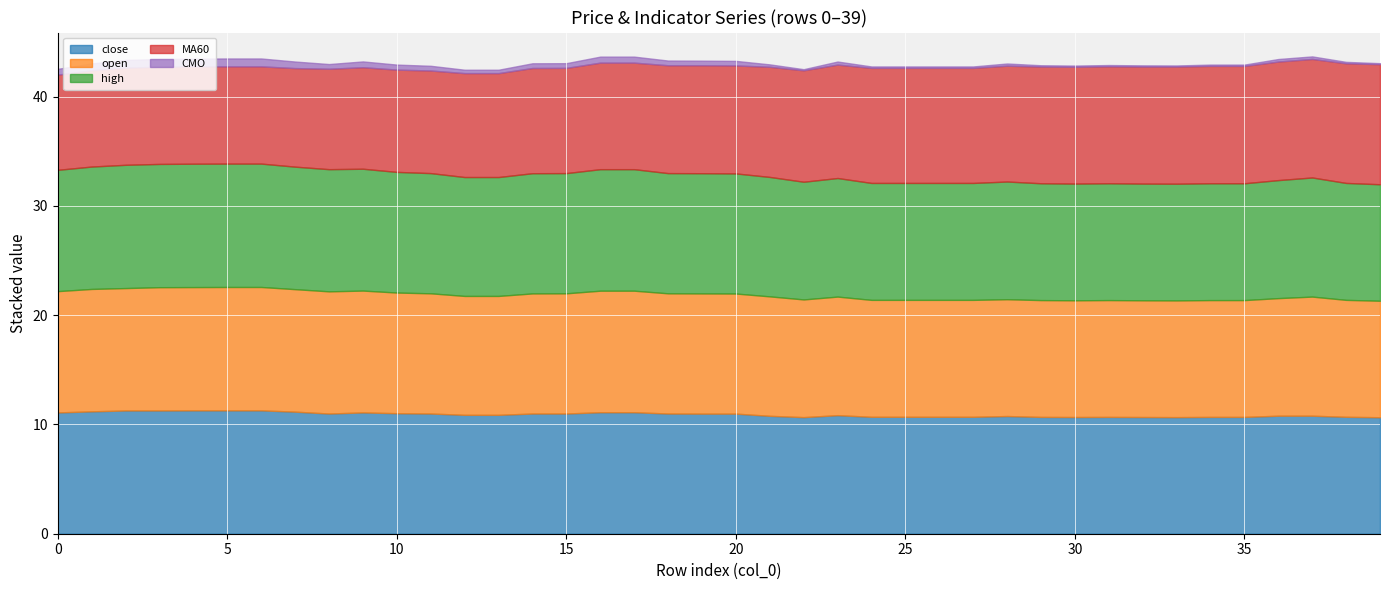

Rank the series by their maximum value, from lowest to highest.

CMO, MA60, close, open, high